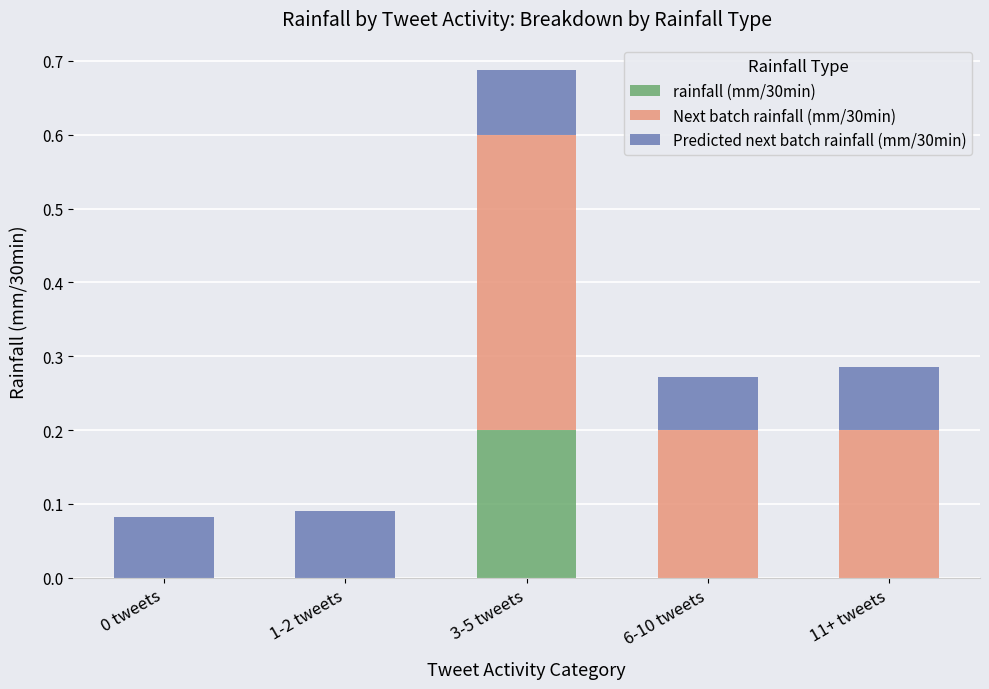

What is the total value across all series at 11+ tweets?

0.3